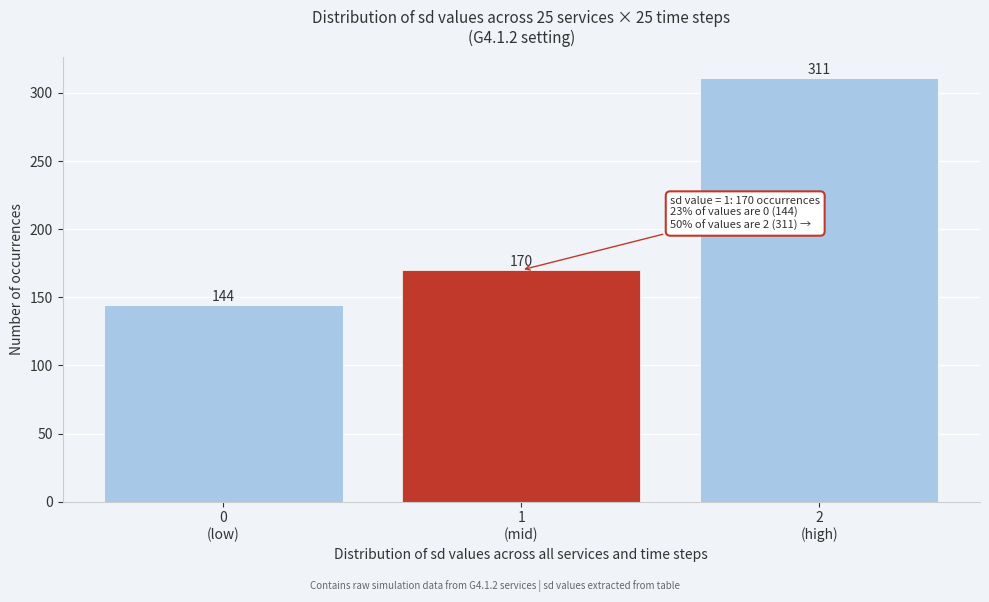

Reading left to right, transcribe all the data shown in this chart.

144	170	311